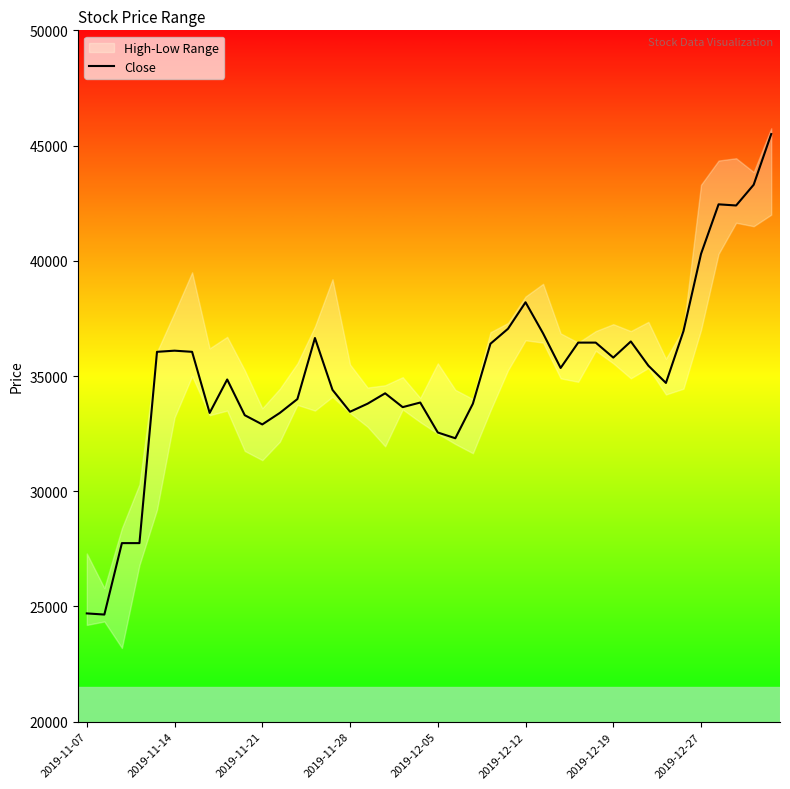

The chart shows a value of 33850 at 19. True or false?

True